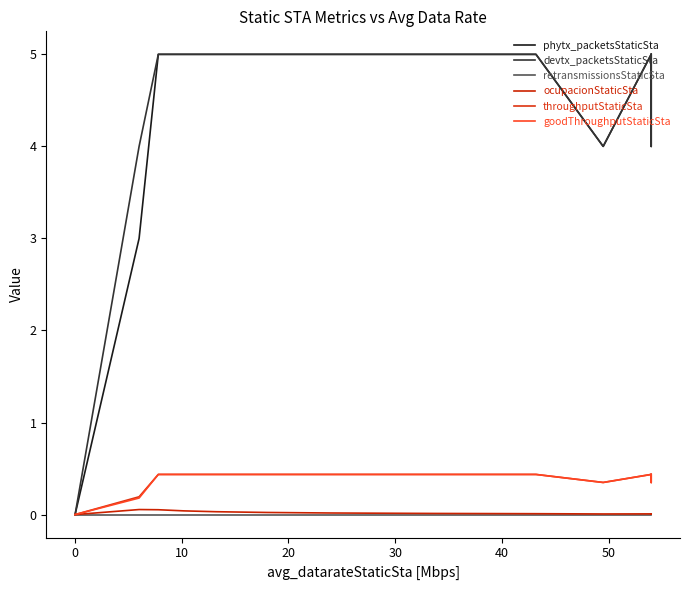

Is the value of goodThroughputStaticSta at 60 greater than the value of ocupacionStaticSta at 12?

Yes